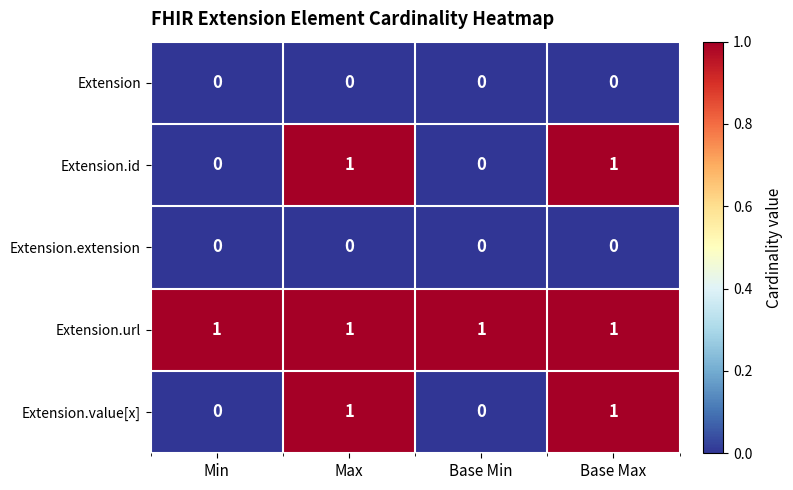

What is the difference between the highest and lowest values at Max?

1